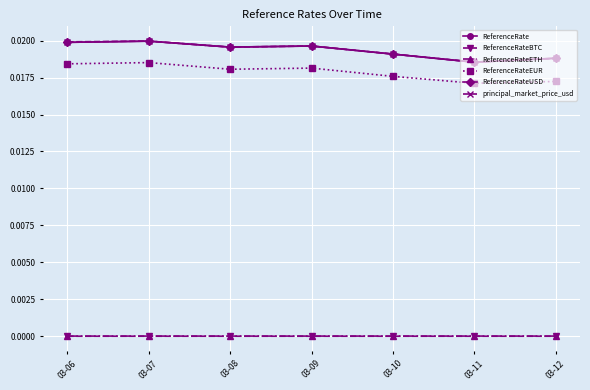

Which category has the highest value across all series?

03-07